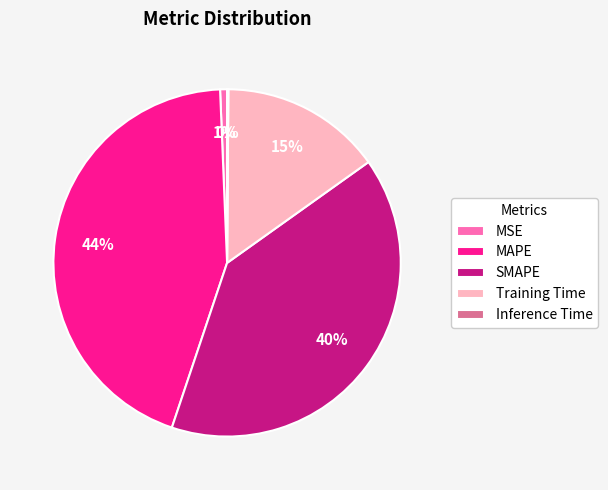

Is it true that MAPE is 53% of the pie?

False